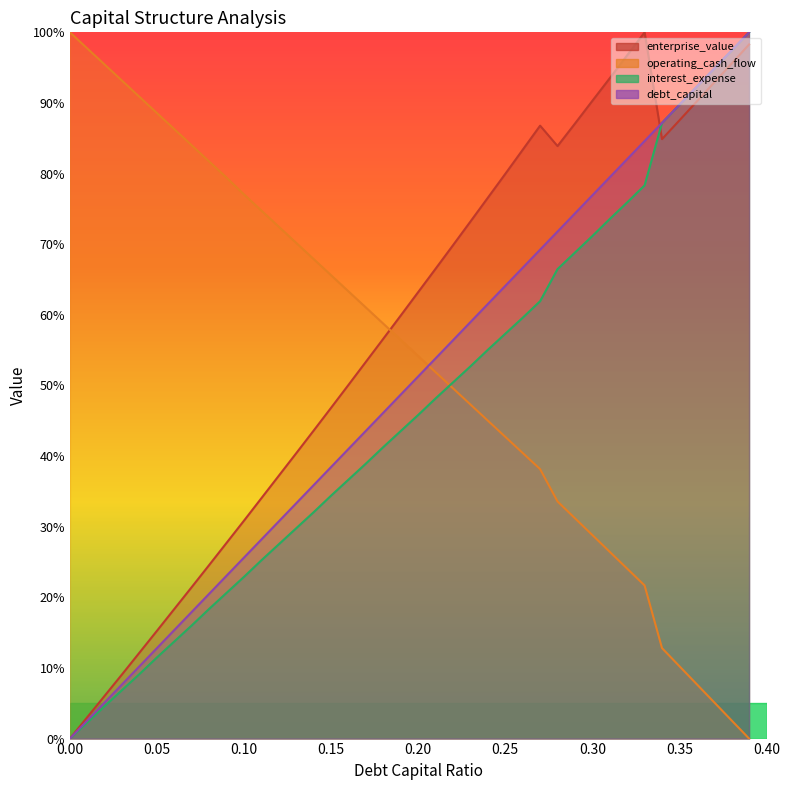

What is the label of the 21st point from the right?

0.19